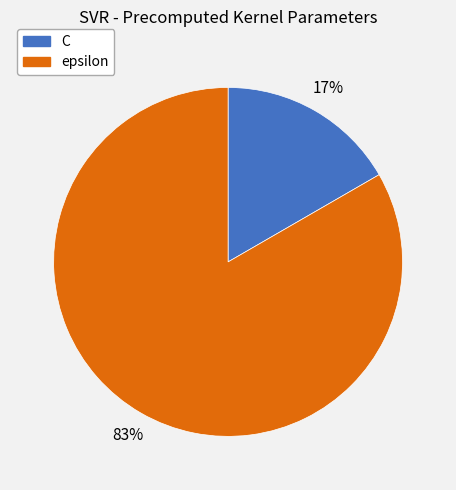

Which category has the biggest portion of the pie?

epsilon